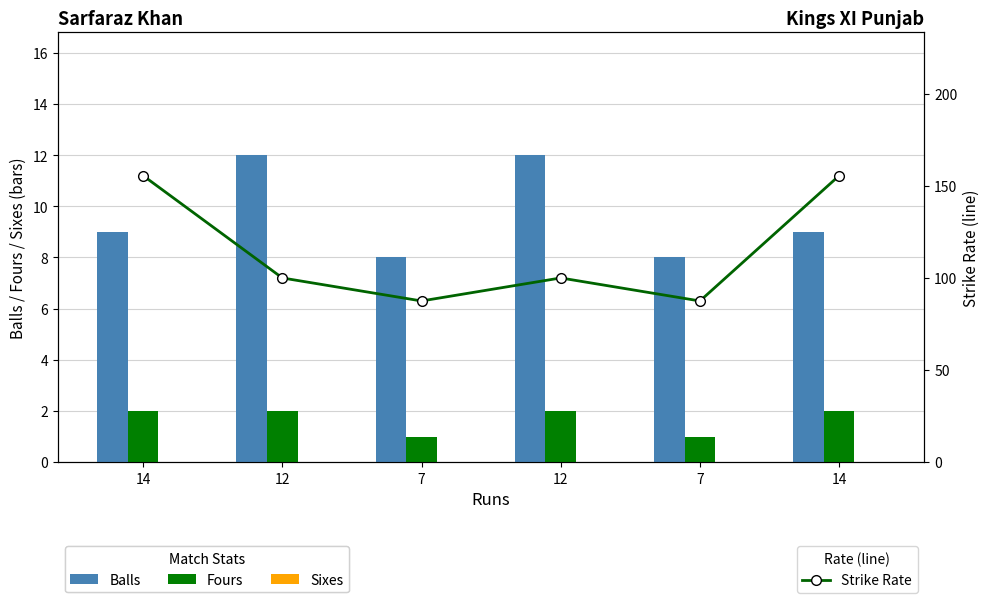

Which label corresponds to the smallest value in the chart?

14